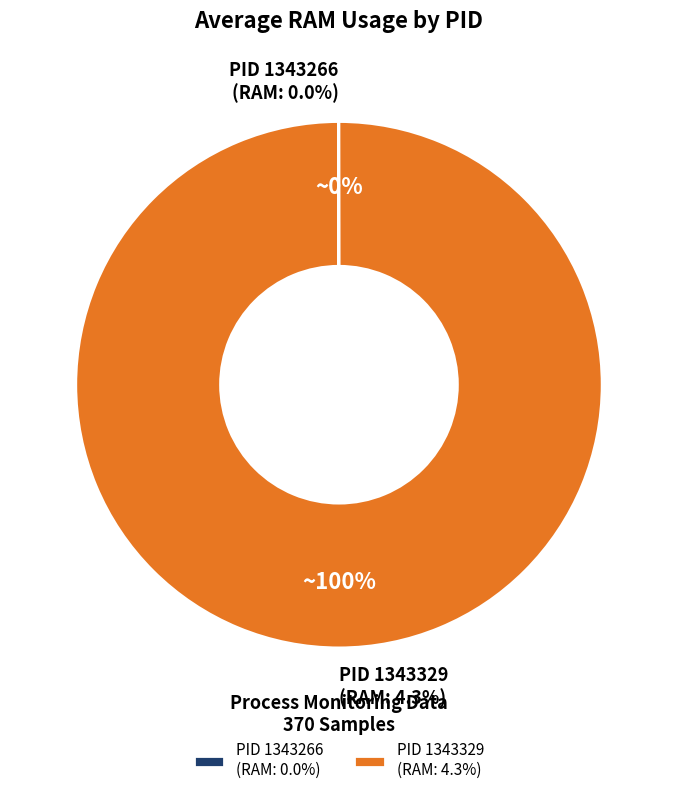

Which slice is the smallest?

1343266